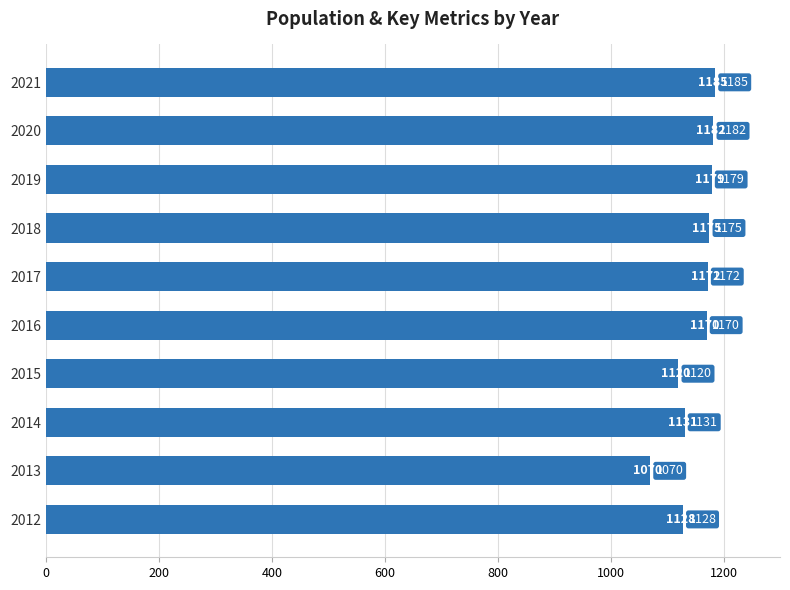

At which label is the value closest to 1127?

2012